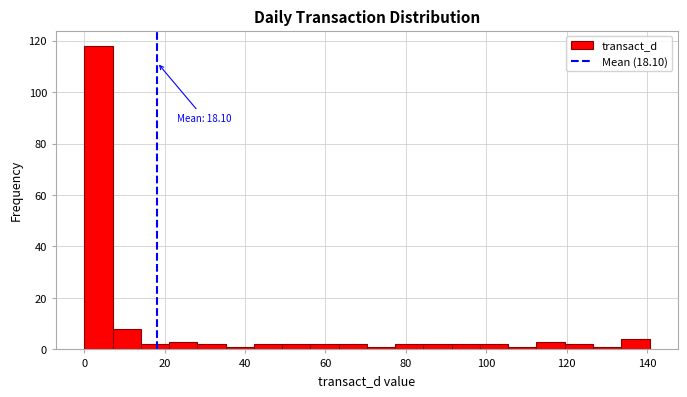

Read against the x-axis, roughly where is the centre of the tallest bar?

4